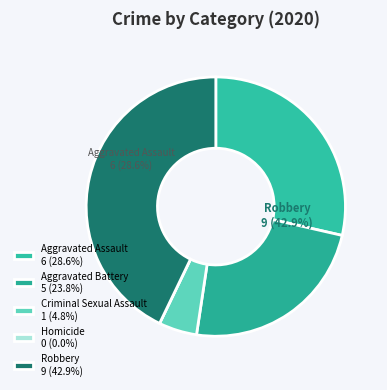

To the nearest percent, what is the average slice percentage?

20%